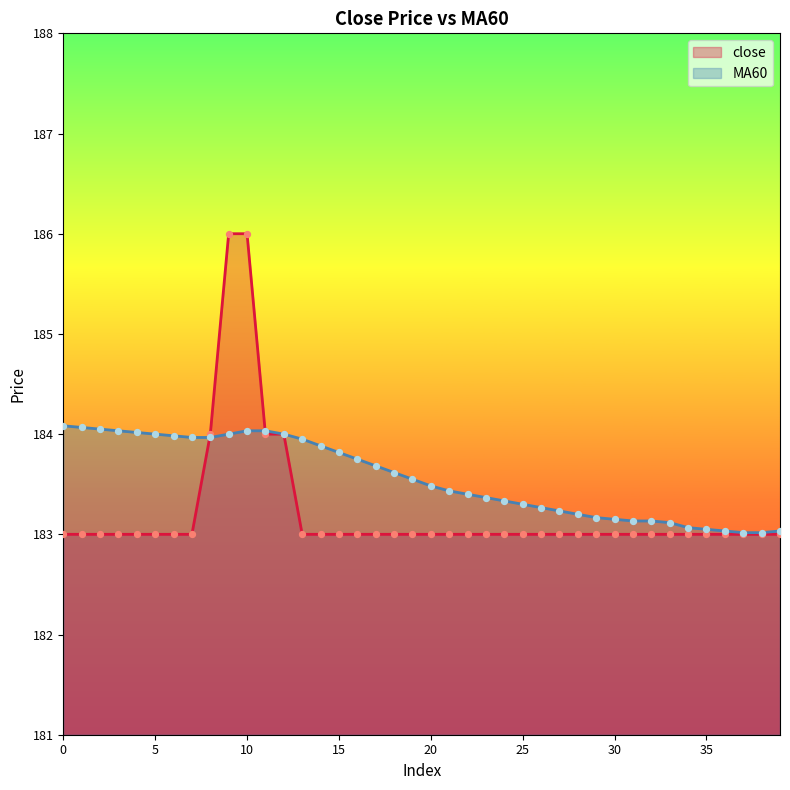

Which series reaches the maximum Y coordinate?

close